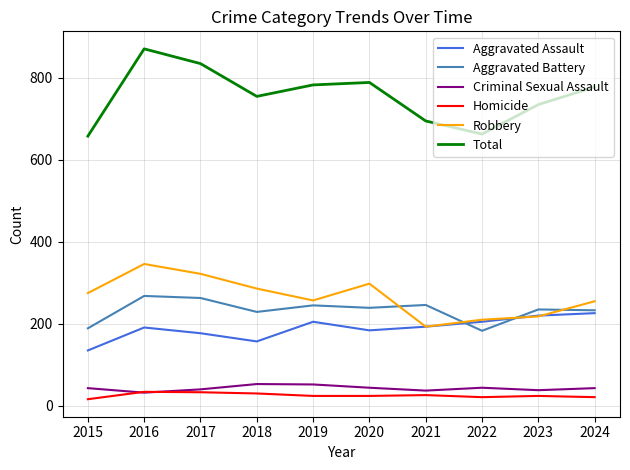

What is the difference between the maximum and minimum values in the Total series?

213